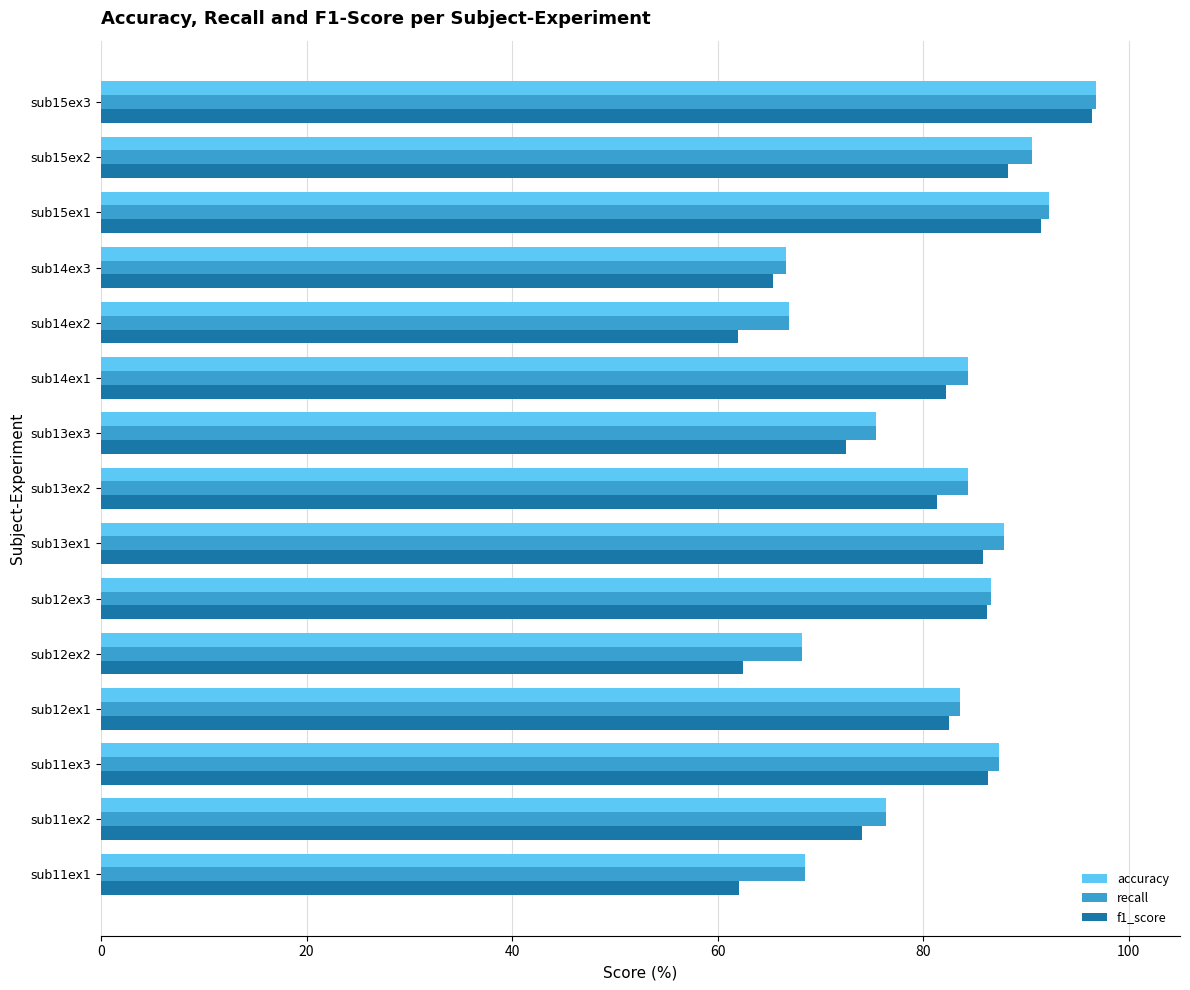

What is the sum of the f1_score values at sub14ex3 and sub11ex2?

139.4